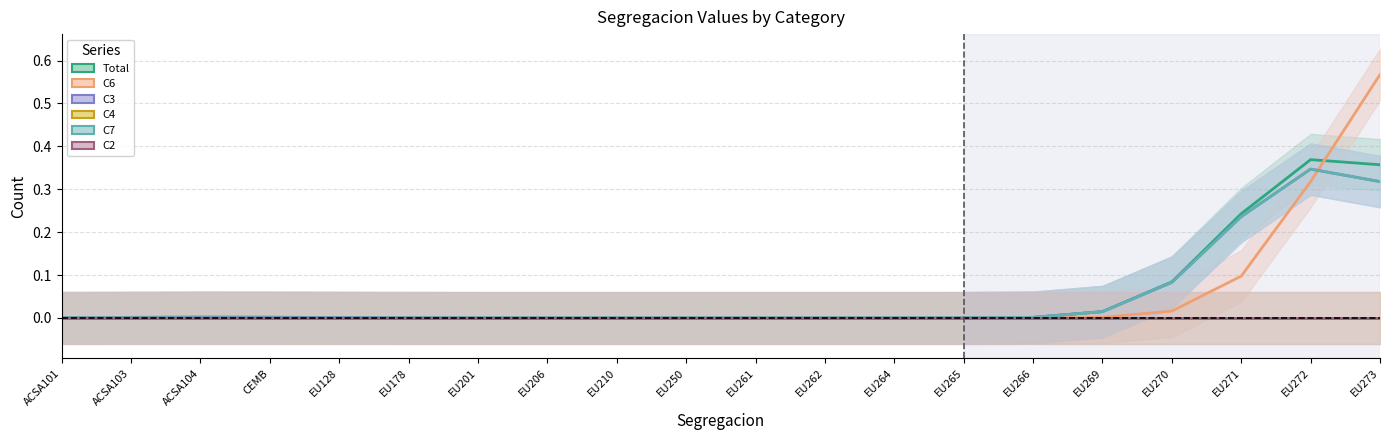

Reading left to right, transcribe all the data shown in this chart.

Total: 0.0	0.0	0.0	0.0	0.0	0.0	0.0	0.0	0.0	0.0	0.0	0.0	0.0	0.0	0.0	0.0	0.1	0.2	0.4	0.4
C6: 0.0	0.0	0.0	0.0	0.0	0.0	0.0	0.0	0.0	0.0	0.0	0.0	0.0	0.0	0.0	0.0	0.0	0.1	0.3	0.6
C3: 0.0	0.0	0.0	0.0	0.0	0.0	0.0	0.0	0.0	0.0	0.0	0.0	0.0	0.0	0.0	0.0	0.1	0.2	0.3	0.3
C4: 0.0	0.0	0.0	0.0	0.0	0.0	0.0	0.0	0.0	0.0	0.0	0.0	0.0	0.0	0.0	0.0	0.0	0.0	0.0	0.0
C7: 0.0	0.0	0.0	0.0	0.0	0.0	0.0	0.0	0.0	0.0	0.0	0.0	0.0	0.0	0.0	0.0	0.1	0.2	0.3	0.3
C2: 0.0	0.0	0.0	0.0	0.0	0.0	0.0	0.0	0.0	0.0	0.0	0.0	0.0	0.0	0.0	0.0	0.0	0.0	0.0	0.0